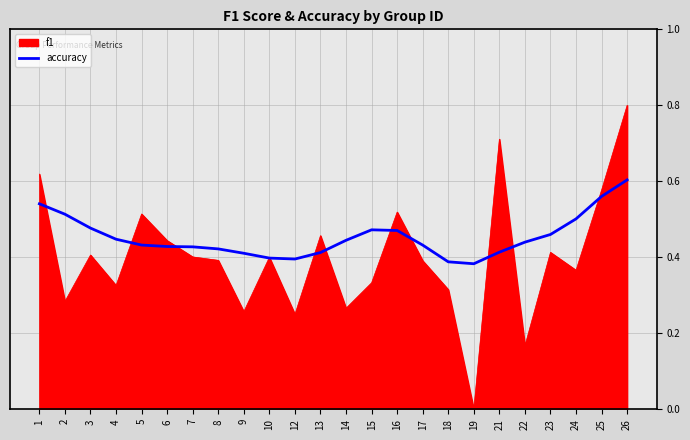

Does the chart display data point markers on the line(s)?

No